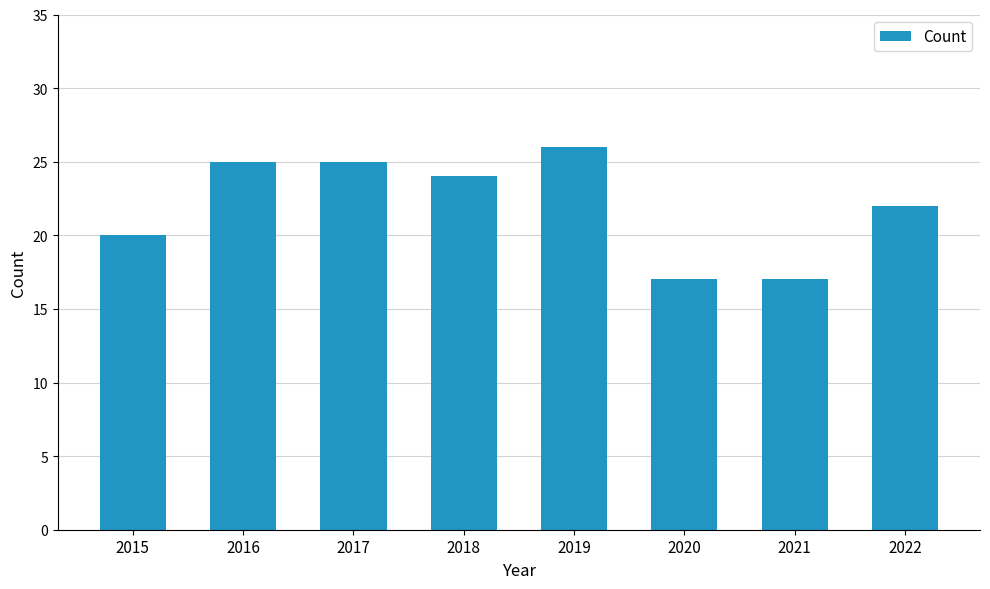

What is the difference between the maximum and minimum values?

9